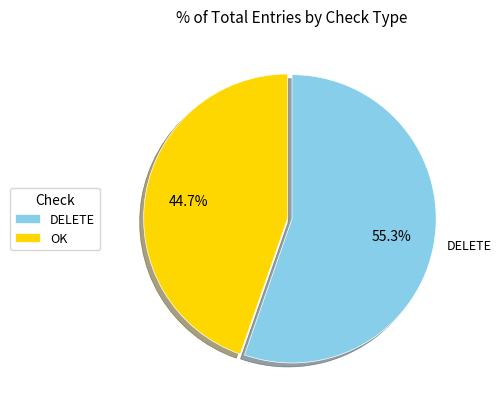

How much of the chart is everything except OK?

55.3%